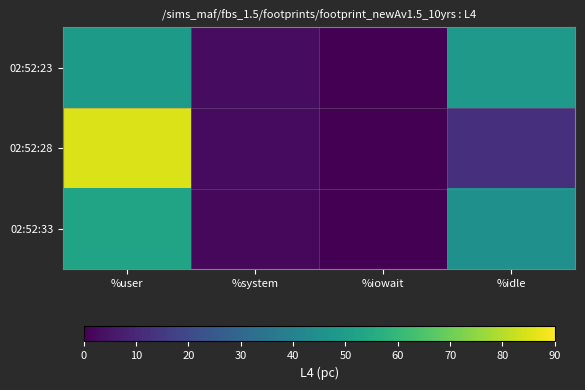

Reading left to right, extract all data points from this chart.

02:52:23: %user=48.9	%system=2.9	%iowait=0.0	%idle=48.2
02:52:28: %user=85.1	%system=2.5	%iowait=0.0	%idle=12.4
02:52:33: %user=52.7	%system=2.0	%iowait=0.1	%idle=45.2